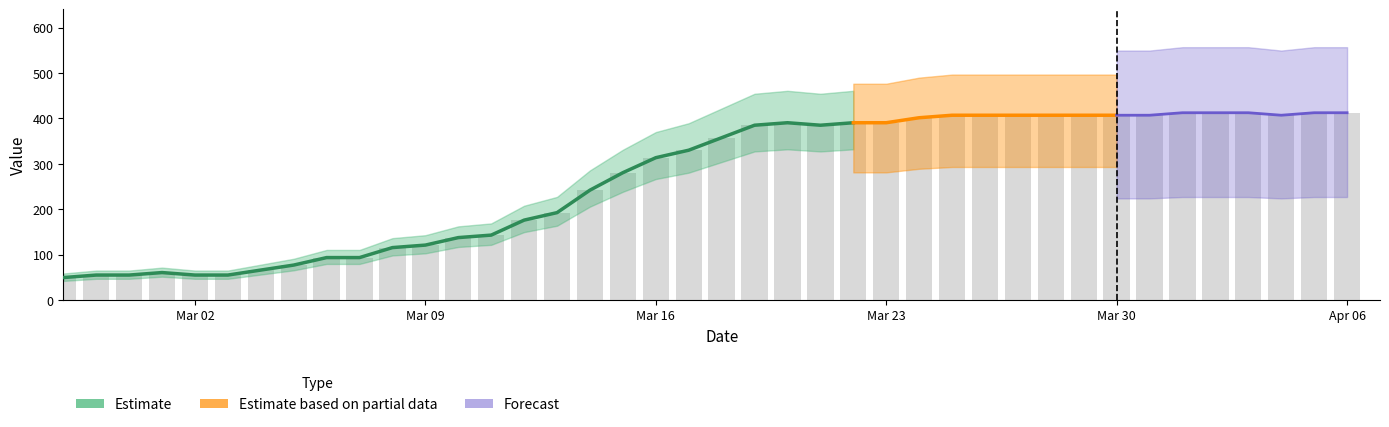

What is the sum of all values?

10730.5